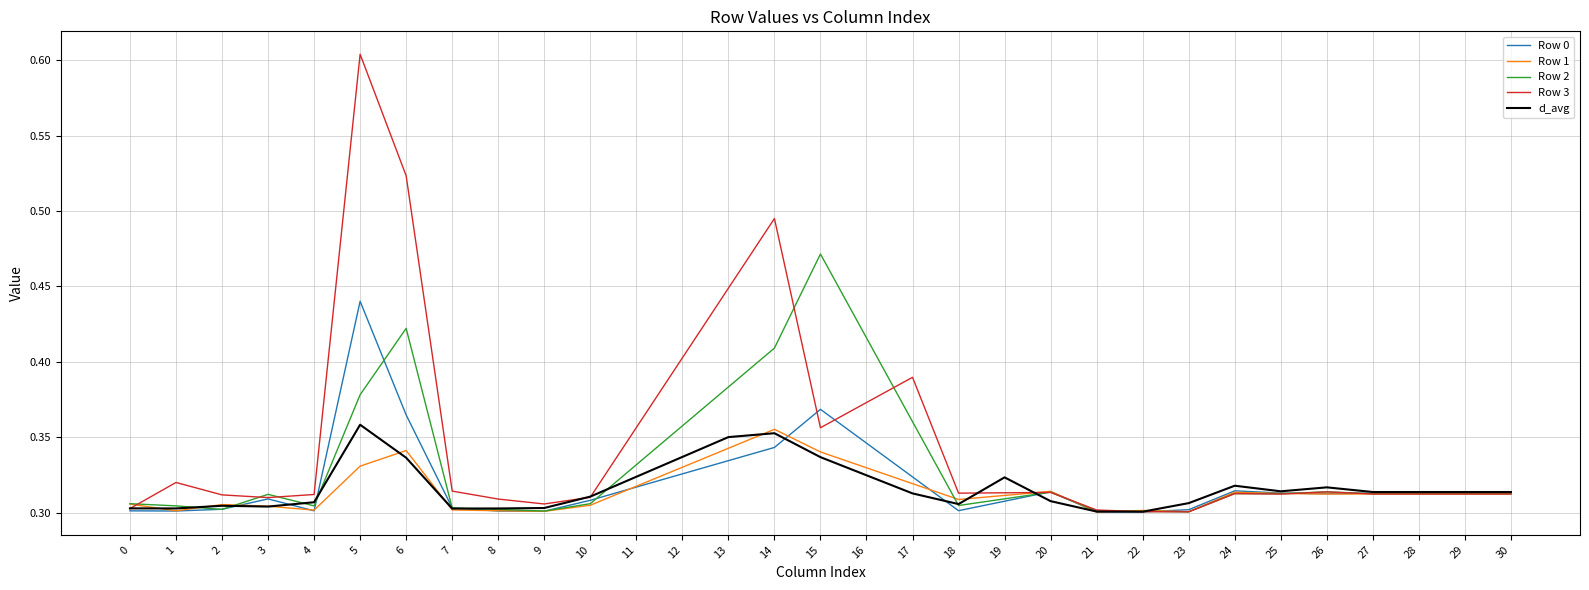

True or false: Row 0 has a value of 0.3 at 11.

True